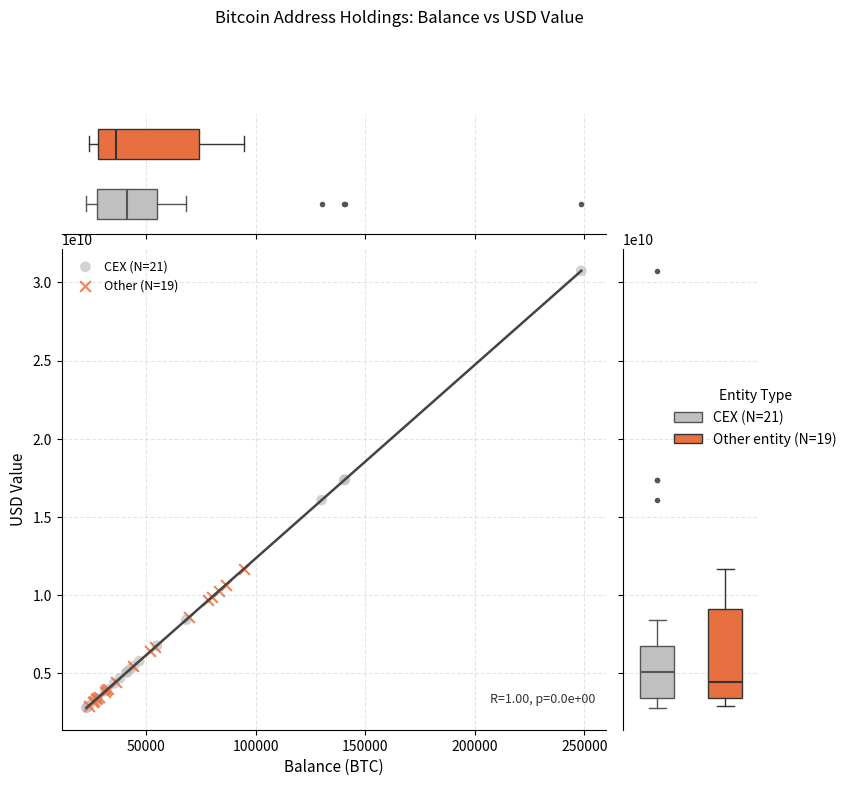

Which series has the widest spread of Y values?

CEX (N=21)